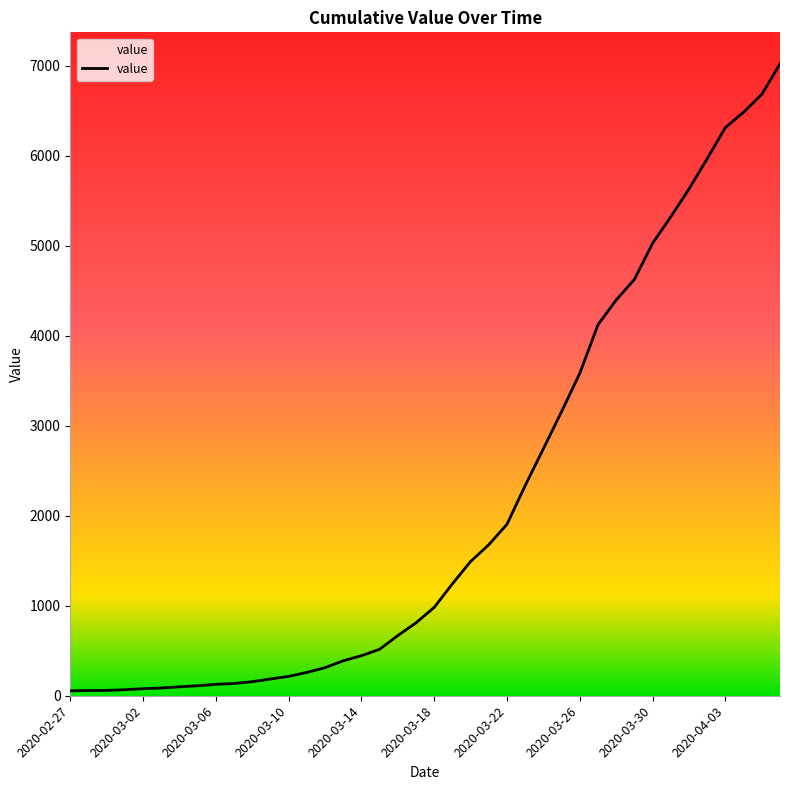

What is the maximum value shown in the chart?

7019